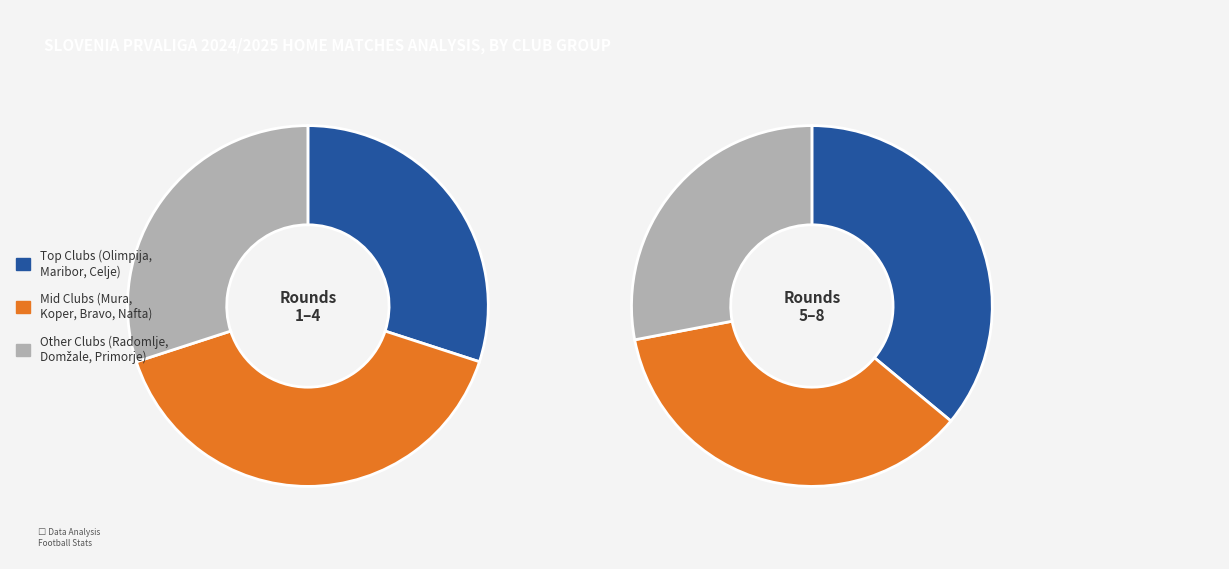

What is the change in value from Olimpija to Koper?

-1